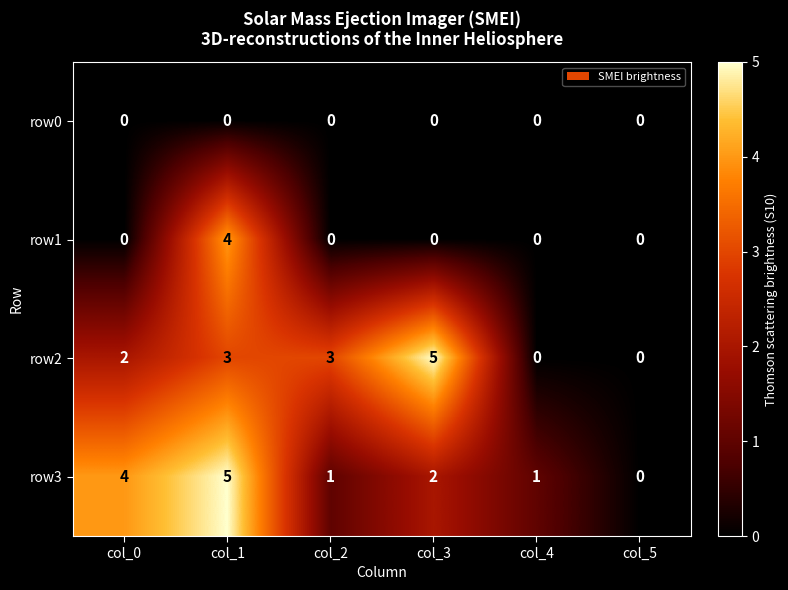

How many row1 values are between 0 and 1?

5